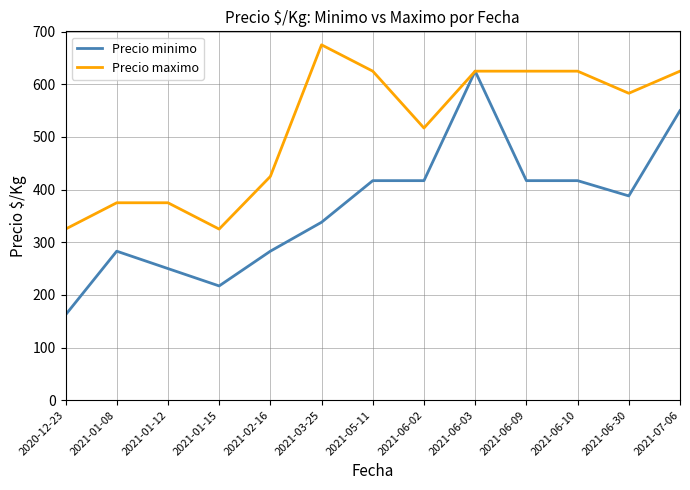

At which label does Precio maximo reach its peak?

2021-03-25